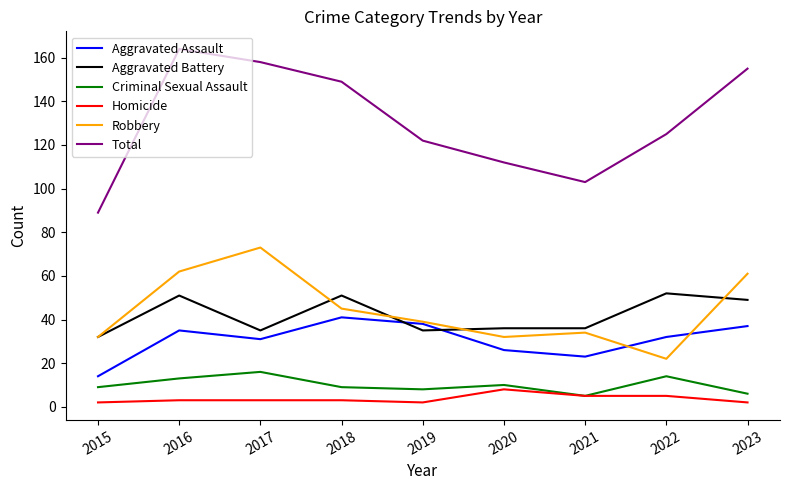

Is the value of Total at 2018 greater than the value of Aggravated Battery at 2016?

Yes